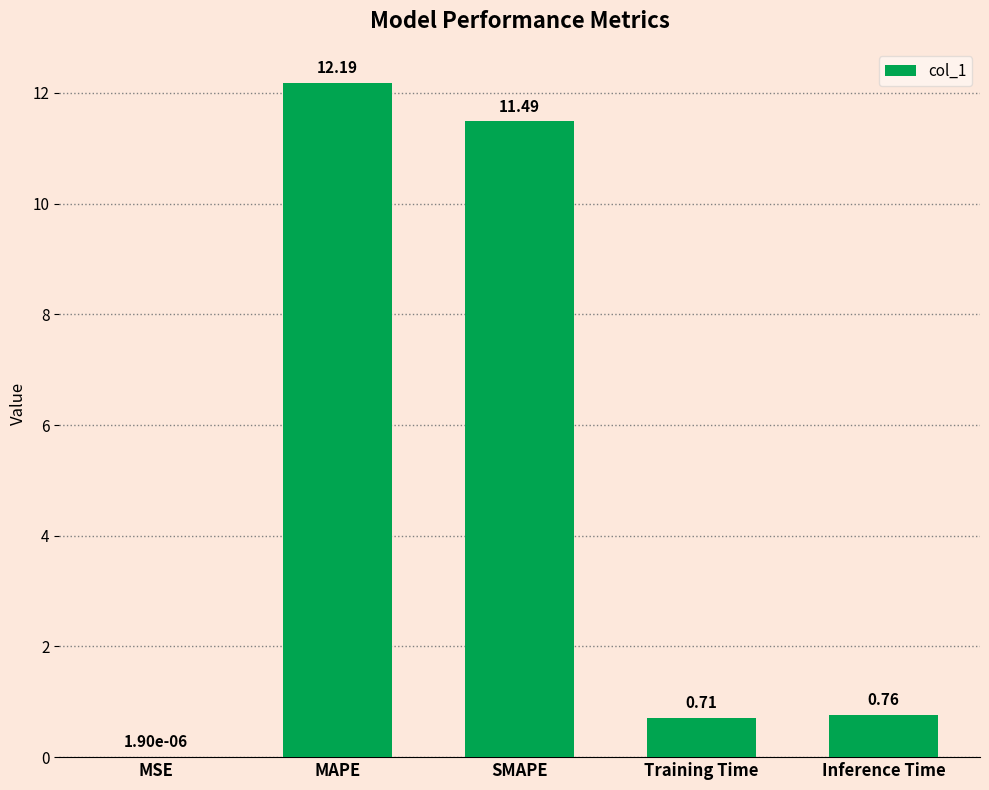

What is the sum of the values at Inference Time and MAPE?

12.9